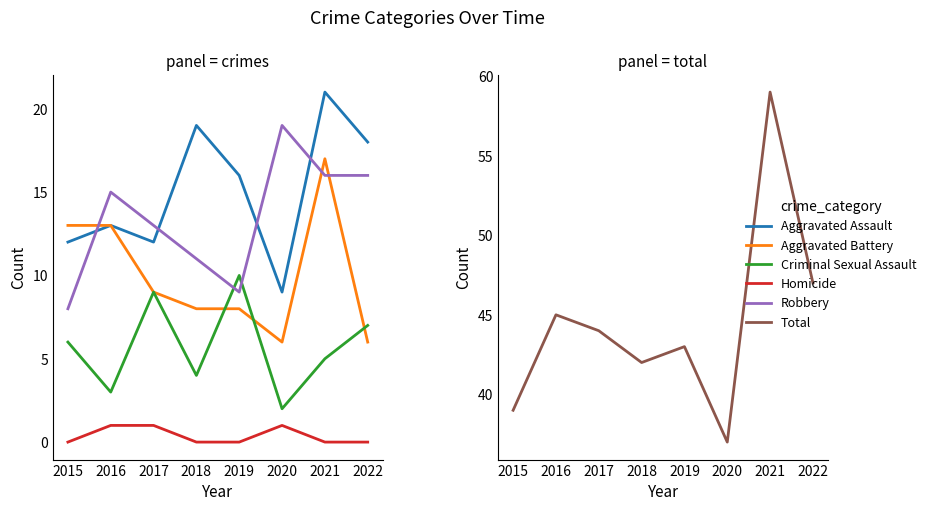

How many intersections are there between Aggravated Battery and Criminal Sexual Assault?

3